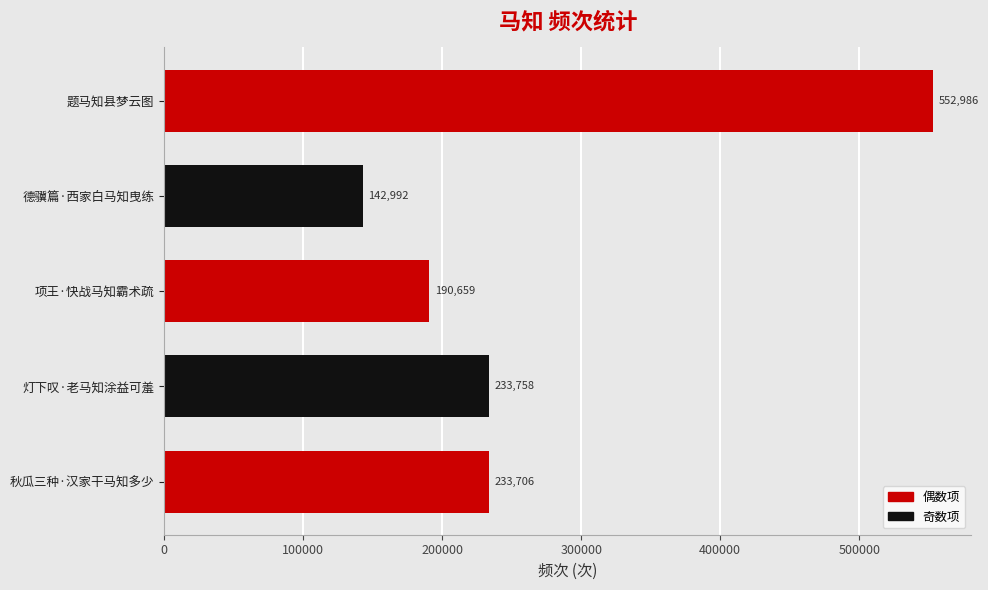

The chart shows a value of 225582 at 德骥篇·西家白马知曳练. True or false?

False